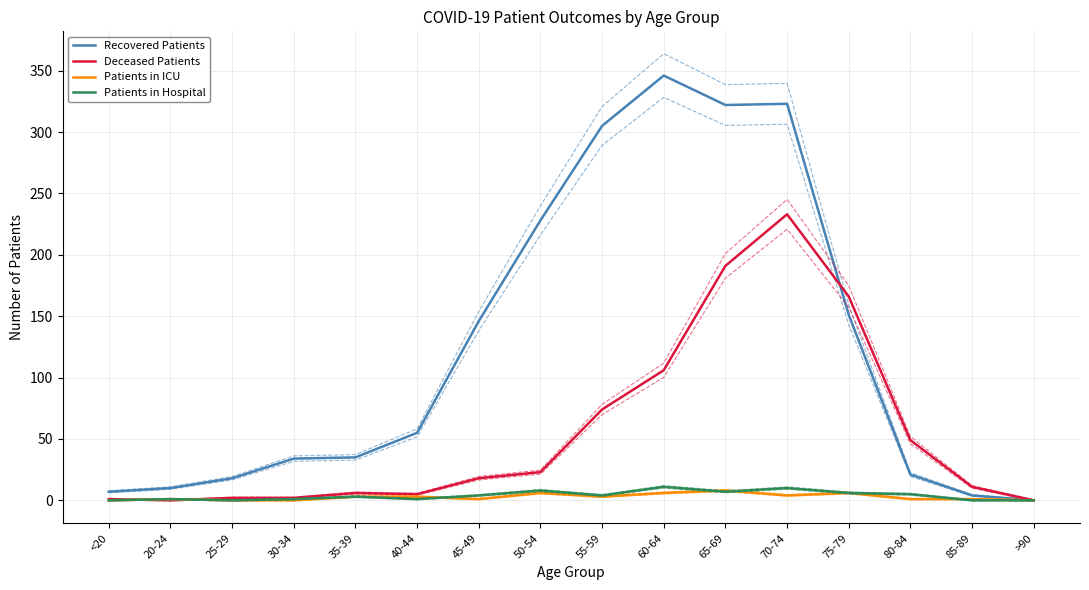

Reading right to left, what are all the values shown in this chart?

Recovered Patients: >90=0	85-89=4	80-84=21	75-79=151	70-74=323	65-69=322	60-64=346	55-59=305	50-54=228	45-49=146	40-44=55	35-39=35	30-34=34	25-29=18	20-24=10	<20=7
Deceased Patients: >90=0	85-89=11	80-84=49	75-79=166	70-74=233	65-69=191	60-64=106	55-59=74	50-54=23	45-49=18	40-44=5	35-39=6	30-34=2	25-29=2	20-24=0	<20=1
Patients in ICU: >90=0	85-89=1	80-84=1	75-79=6	70-74=4	65-69=8	60-64=6	55-59=3	50-54=6	45-49=1	40-44=3	35-39=3	30-34=0	25-29=0	20-24=1	<20=0
Patients in Hospital: >90=0	85-89=0	80-84=5	75-79=6	70-74=10	65-69=7	60-64=11	55-59=4	50-54=8	45-49=4	40-44=1	35-39=3	30-34=1	25-29=0	20-24=1	<20=0